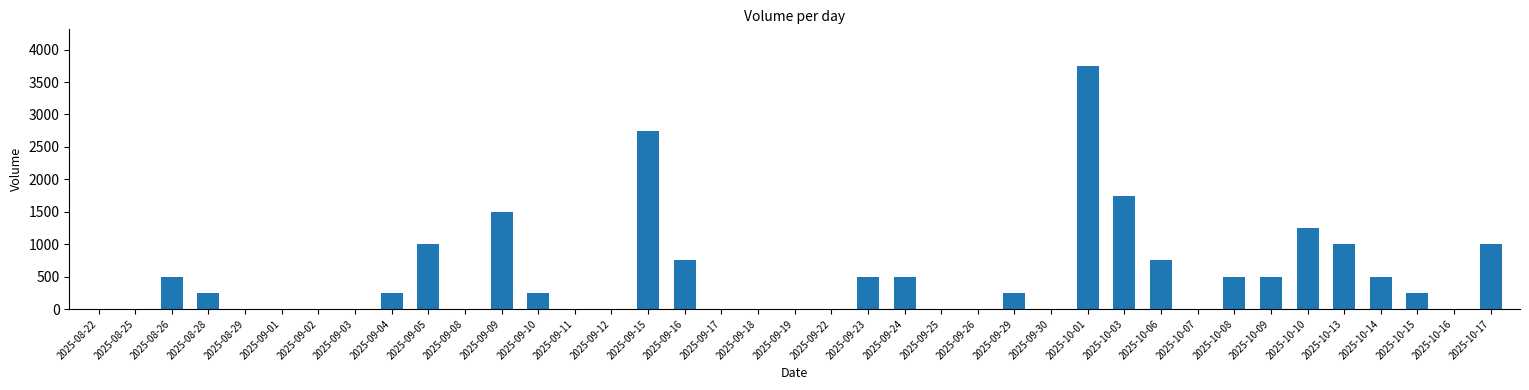

What is the maximum value shown in the chart?

3750